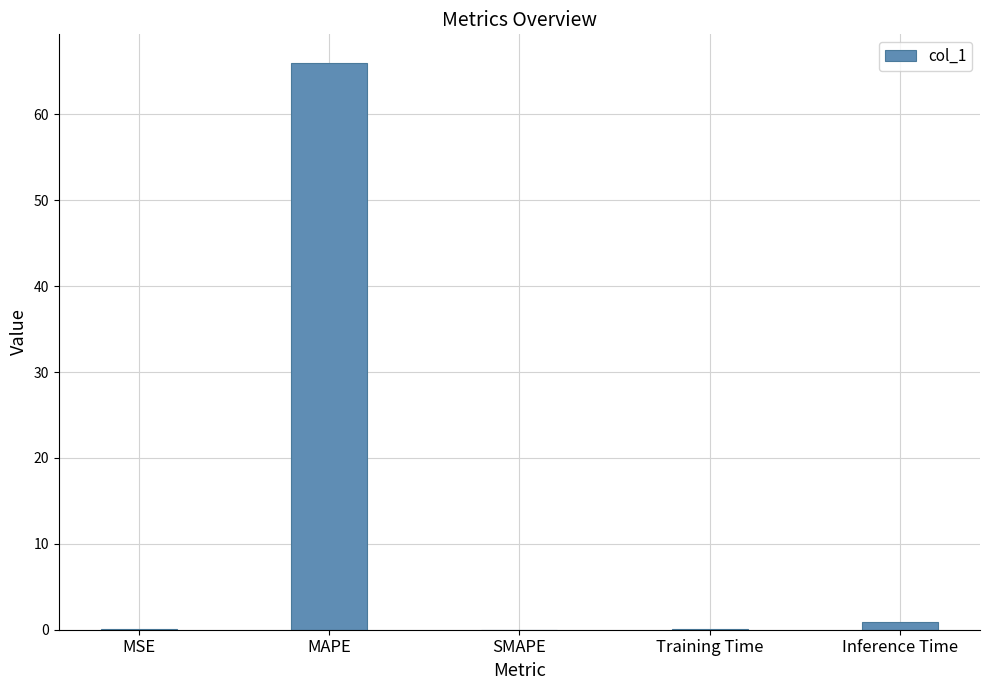

What is the maximum value shown in the chart?

66.0